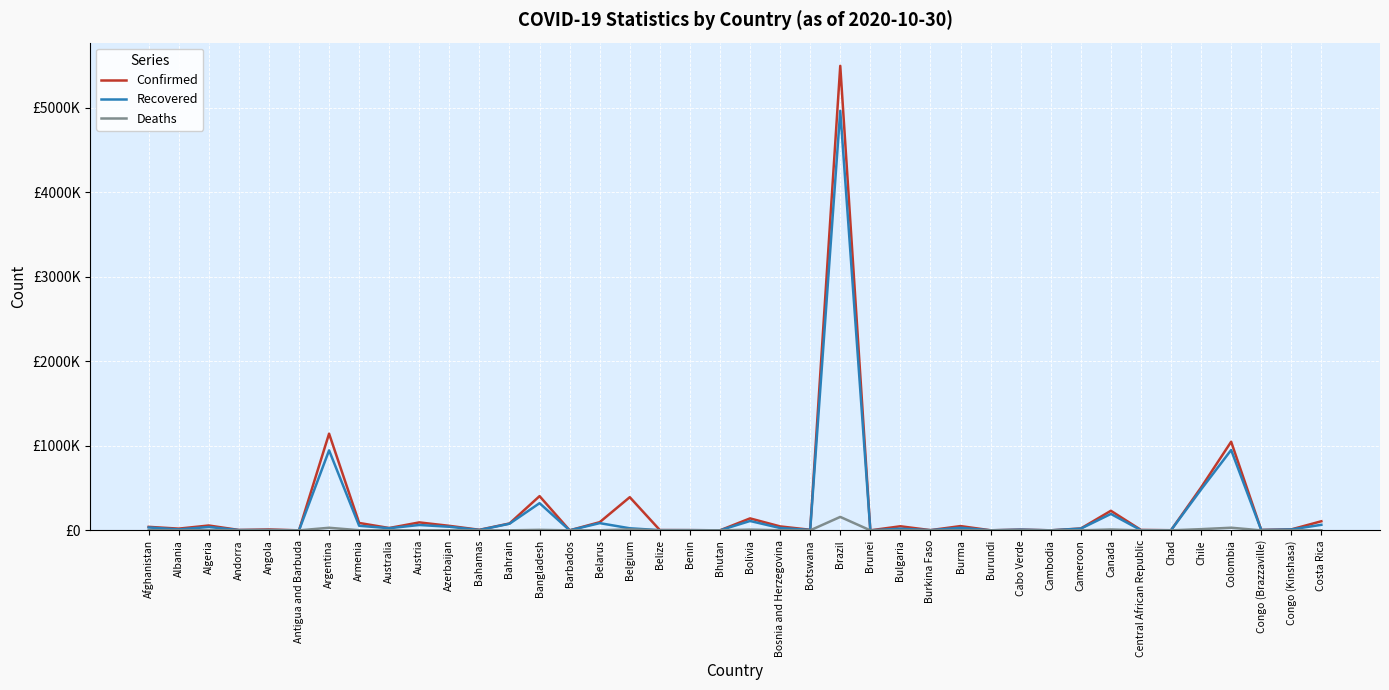

Reading left to right, what are all the values shown in this chart?

Confirmed: 41268	20315	57332	4567	10269	124	1143800	87432	27581	93949	53152	6607	81262	404760	234	96529	392258	3382	2643	346	141484	46639	6642	5494376	148	48150	2471	50403	560	8603	291	21793	231383	4863	1473	507050	1048055	5290	11253	107570
Recovered: 34239	11007	39635	3260	3736	115	946134	54316	25245	63366	42516	4257	78102	321281	217	85332	24443	2127	2330	316	110759	27580	4676	4962574	143	19695	2211	30007	511	7796	283	20117	194105	1924	1307	483922	950348	3887	10554	65666
Deaths: 1532	499	1949	73	275	3	30442	1300	907	1056	708	138	317	5886	7	973	11308	56	41	0	8705	1182	24	158969	3	1225	67	1199	1	95	0	426	10127	62	97	14118	30926	92	305	1357